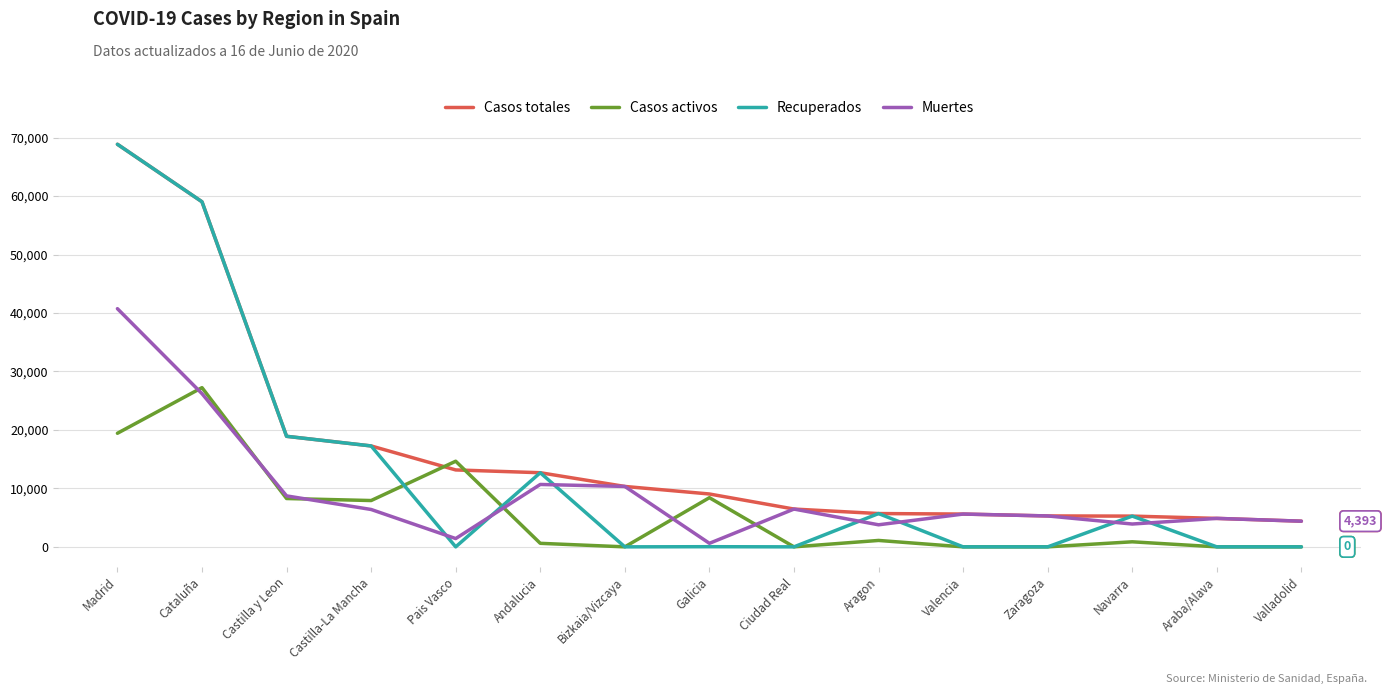

Where is the first local minimum for Recuperados?

Pais Vasco